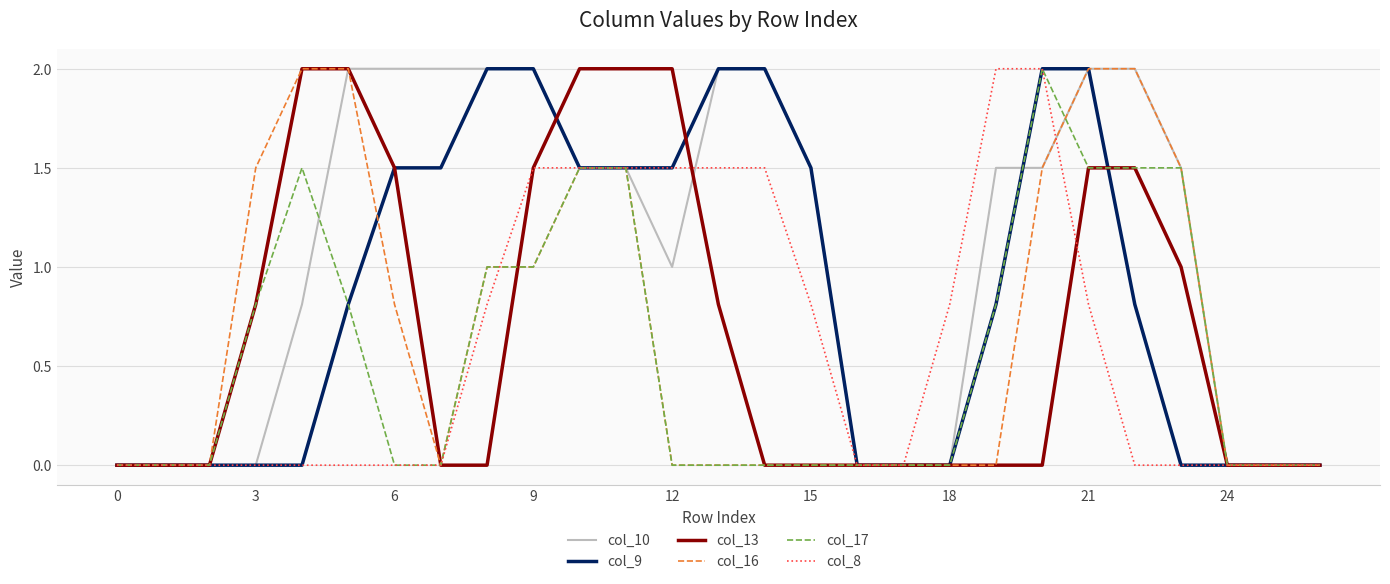

What is the highest value of the col_17 series?

2.0